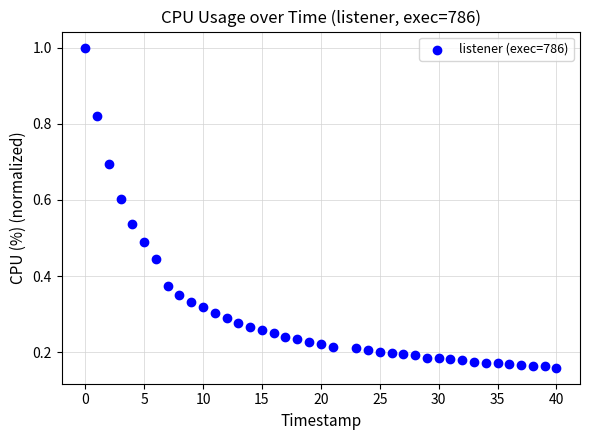

What is the range of X values (max minus min)?

40.0